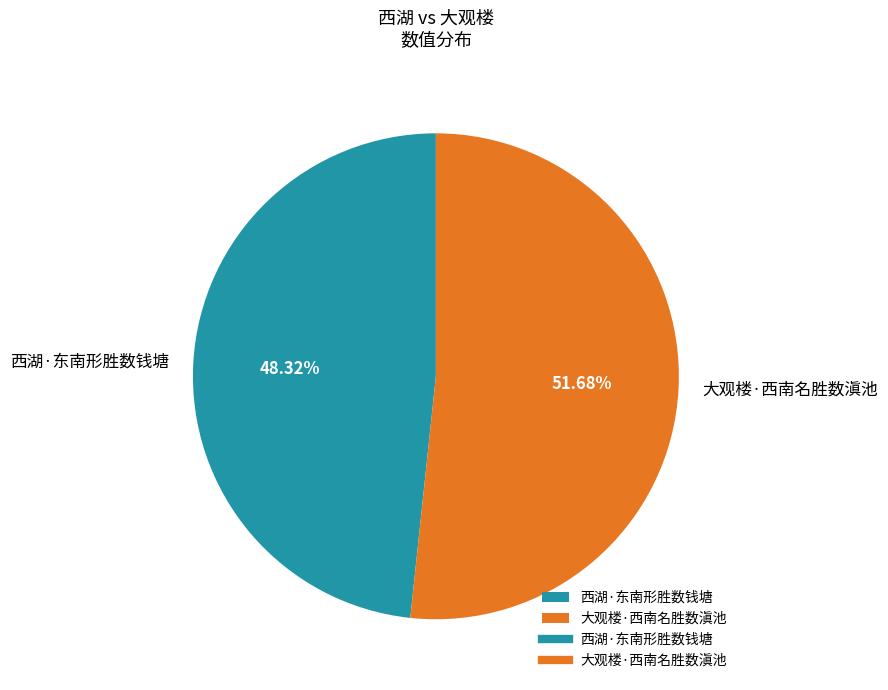

Approximately how many times larger is the value at 西湖·东南形胜数钱塘 compared to 大观楼·西南名胜数滇池?

0.9